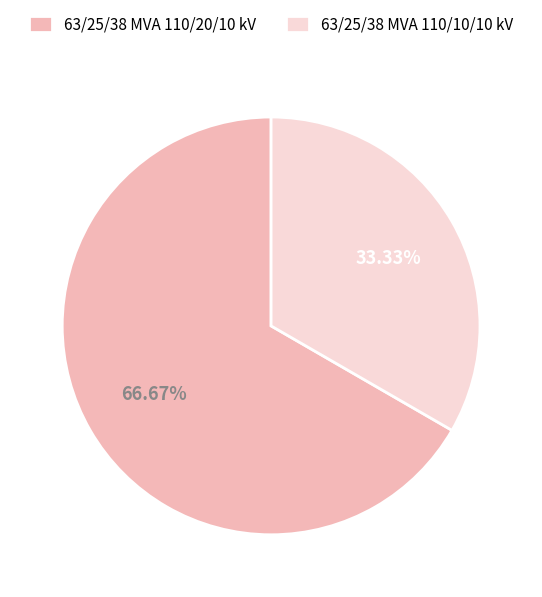

What is the ratio of the value at 63/25/38 MVA 110/10/10 kV to the value at 63/25/38 MVA 110/20/10 kV?

0.5